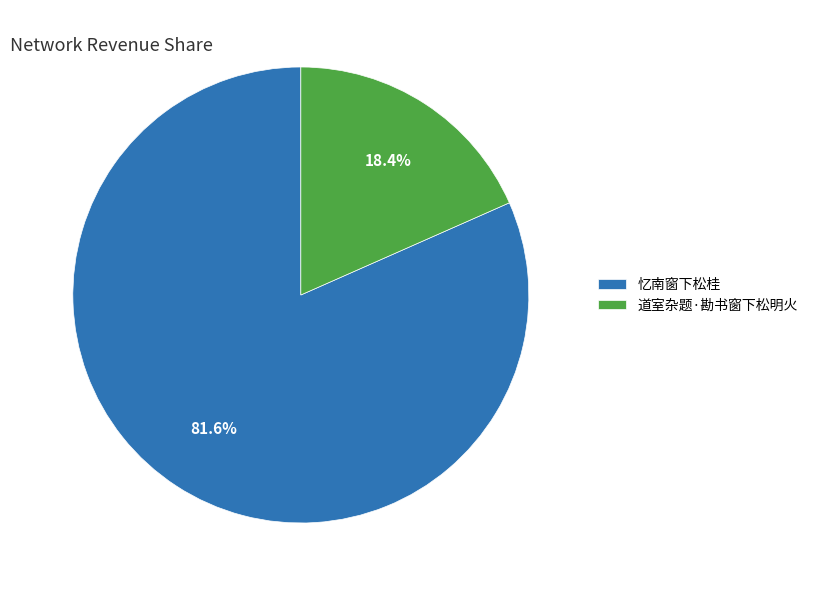

Which category has the biggest portion of the pie?

忆南窗下松桂